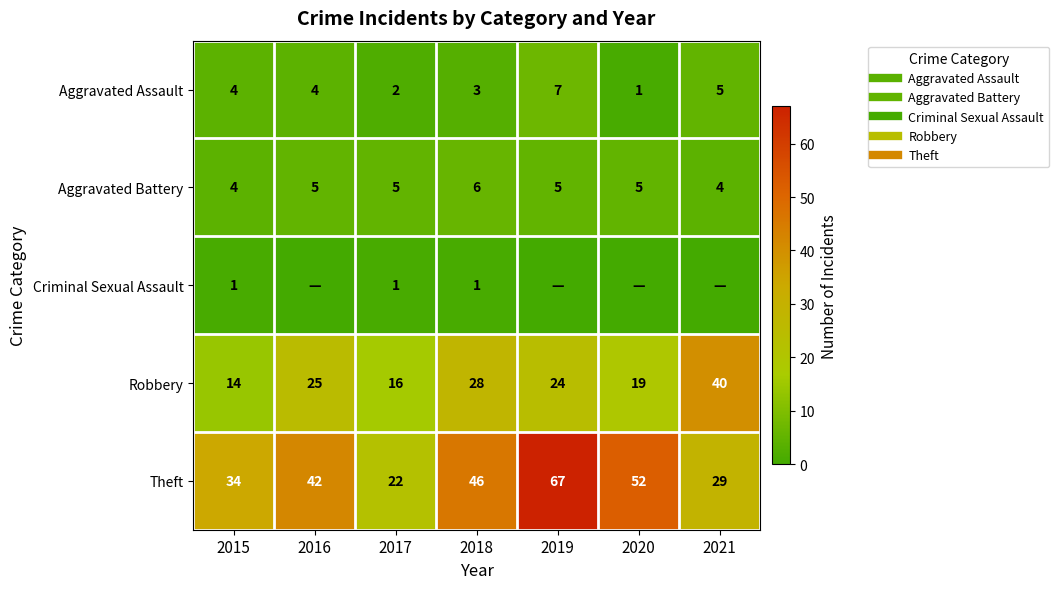

At how many categories does at least one series exceed 28?

6